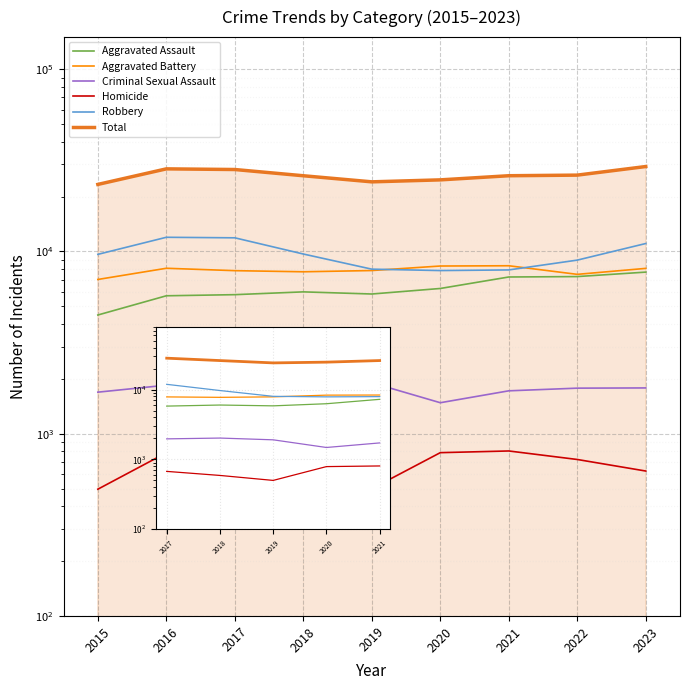

Which category has the highest value in the Aggravated Assault series?

2023